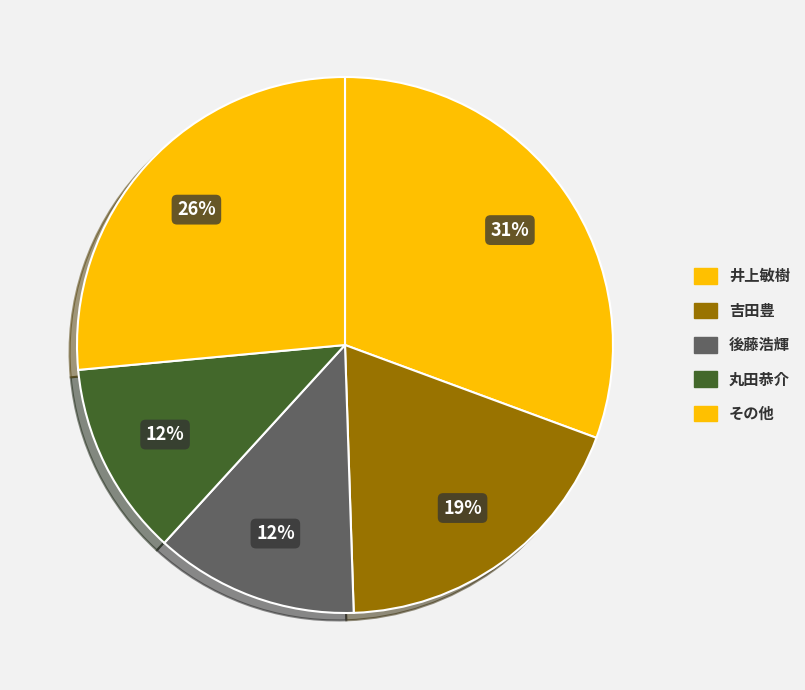

How many segments does this pie chart have?

5